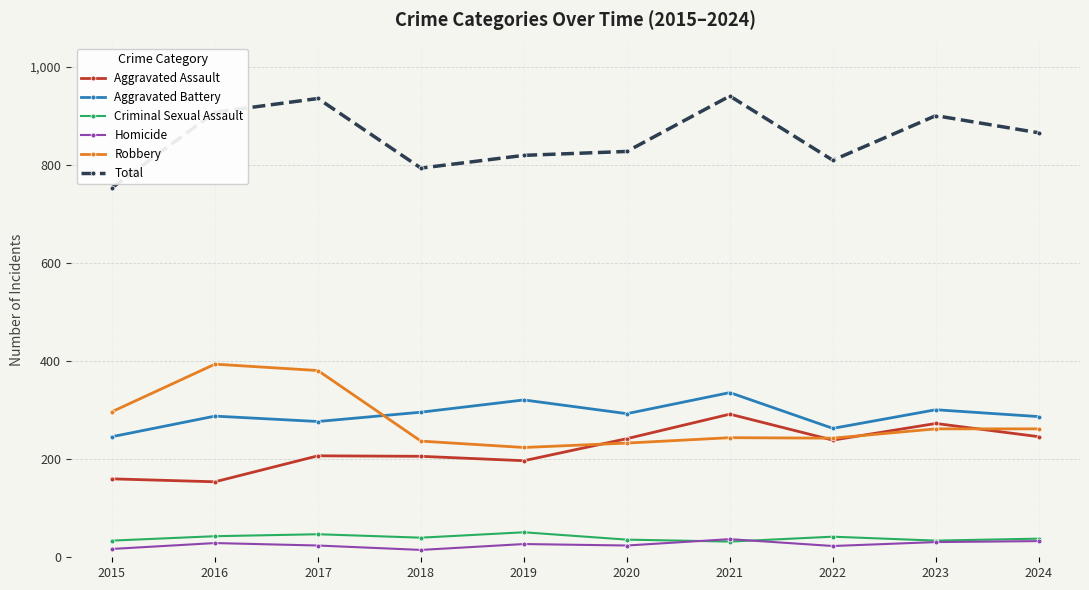

Count the number of categories in the chart.

10